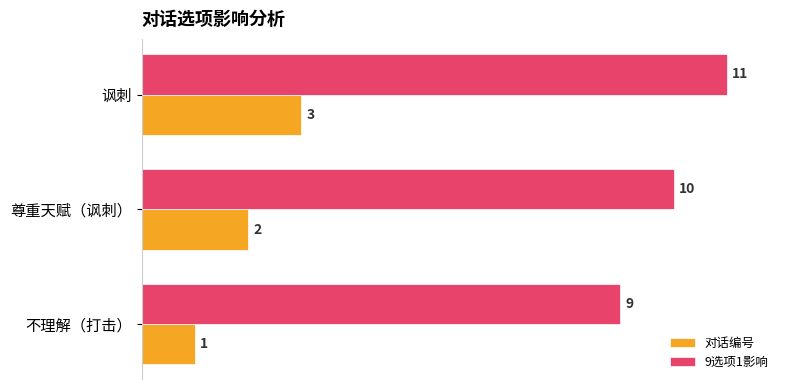

What are all the series names shown in the legend?

对话编号, 9选项1影响